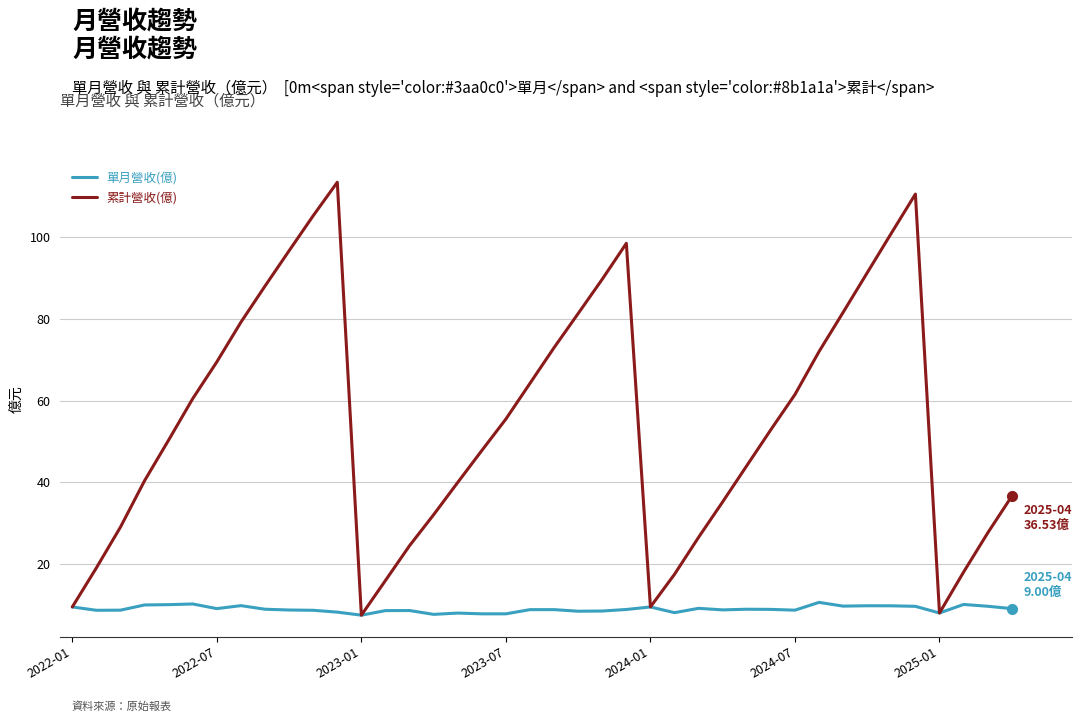

Which series has the largest range (max minus min)?

累計營收(億)